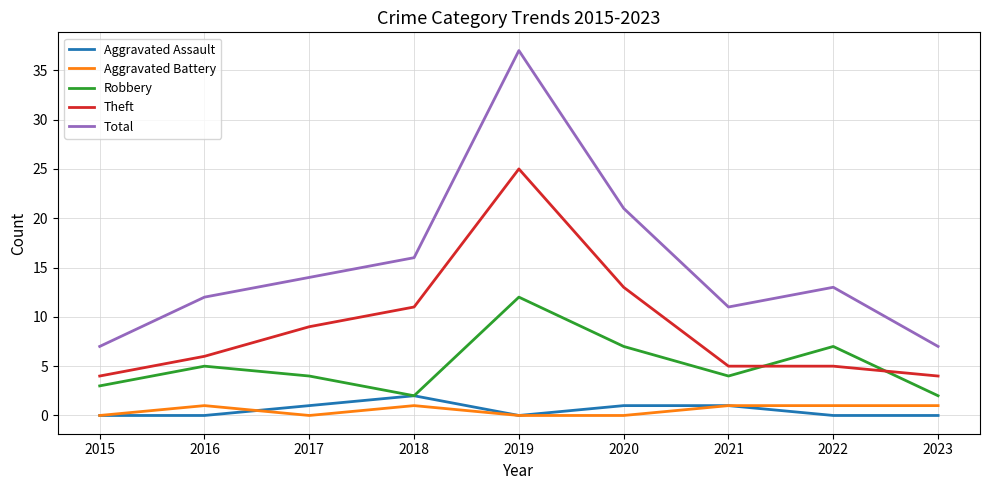

The Theft series shows 22 at 2020. True or false?

False